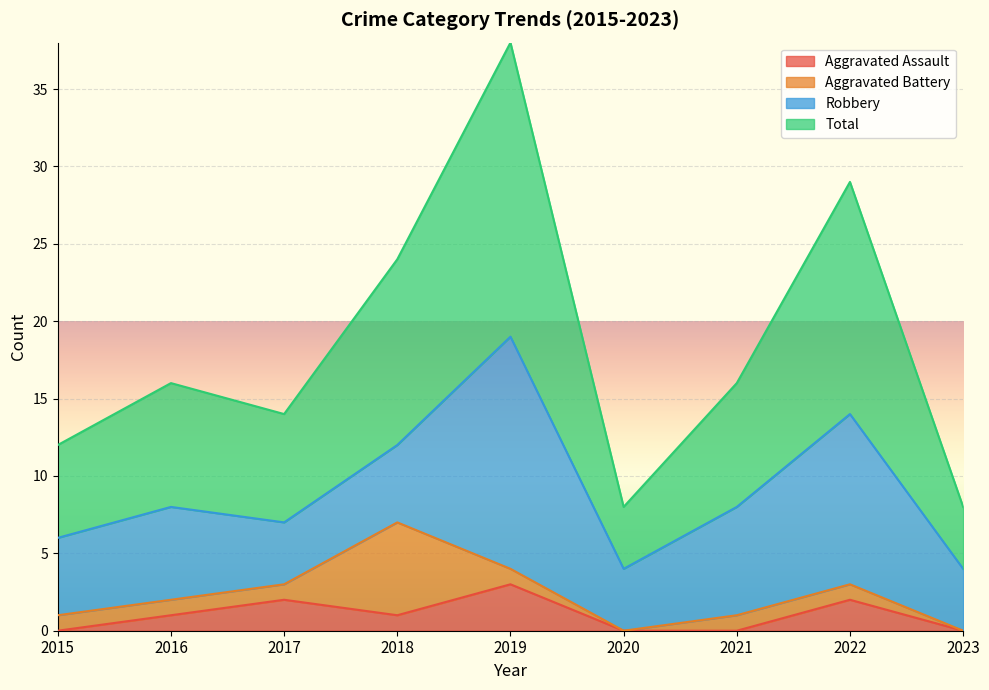

How many positive values does the Aggravated Assault series have?

5